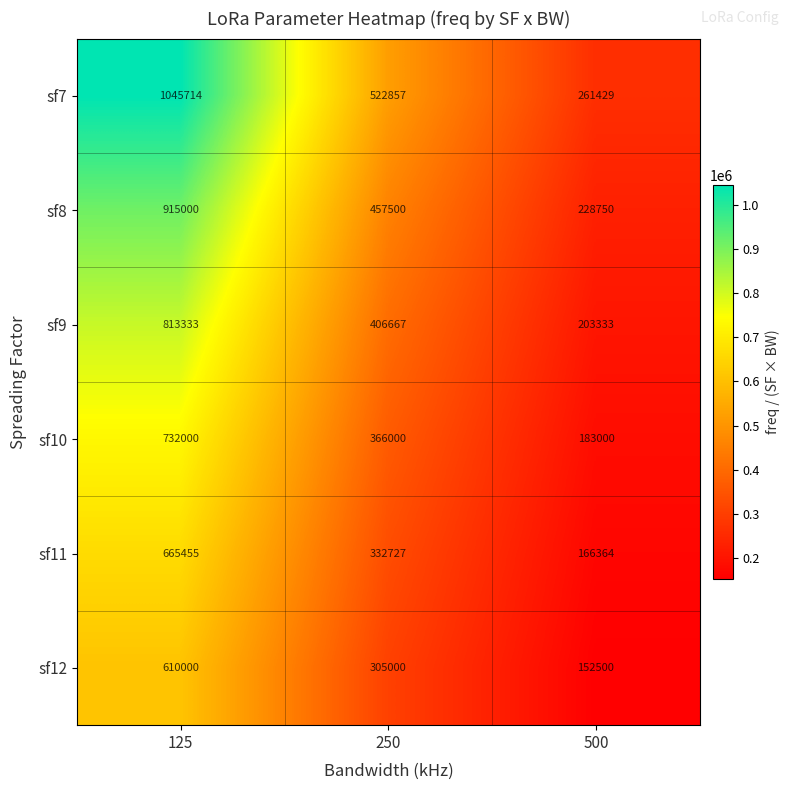

At how many categories does at least one series exceed 999397?

1